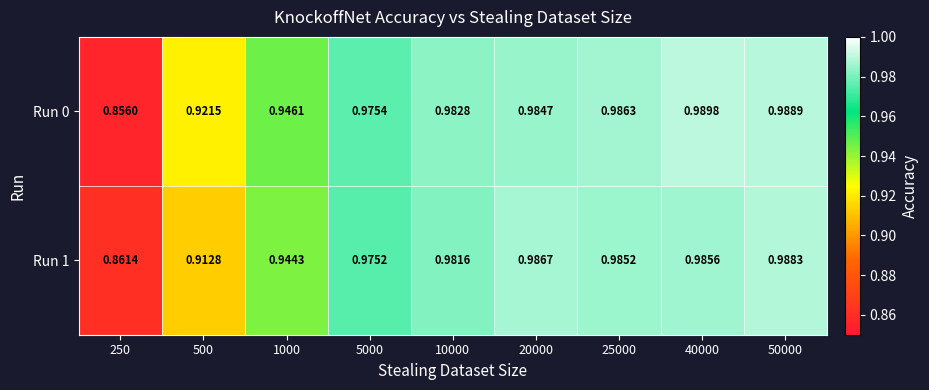

Is the value of Run 1 at 25000 greater than the value of Run 0 at 5000?

Yes